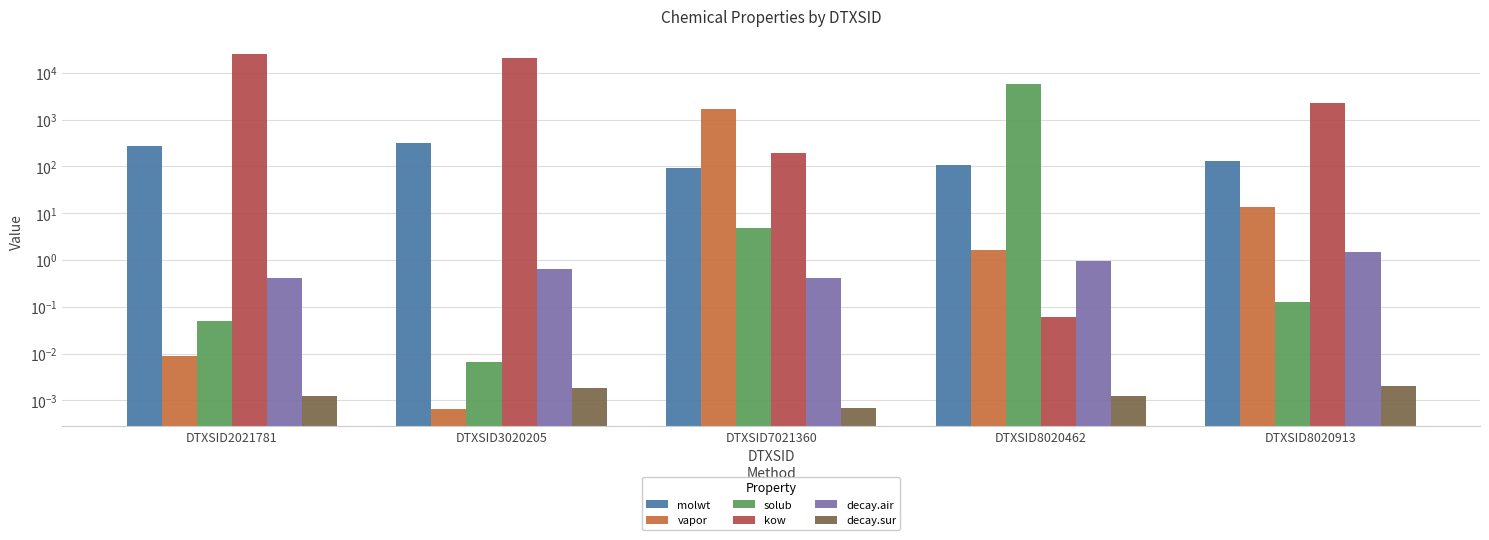

Count the number of categories in the chart.

5